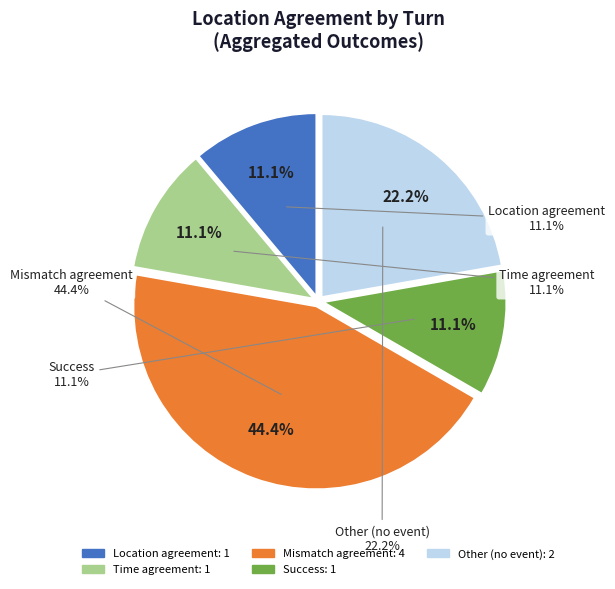

Count the number of slices in the pie.

9